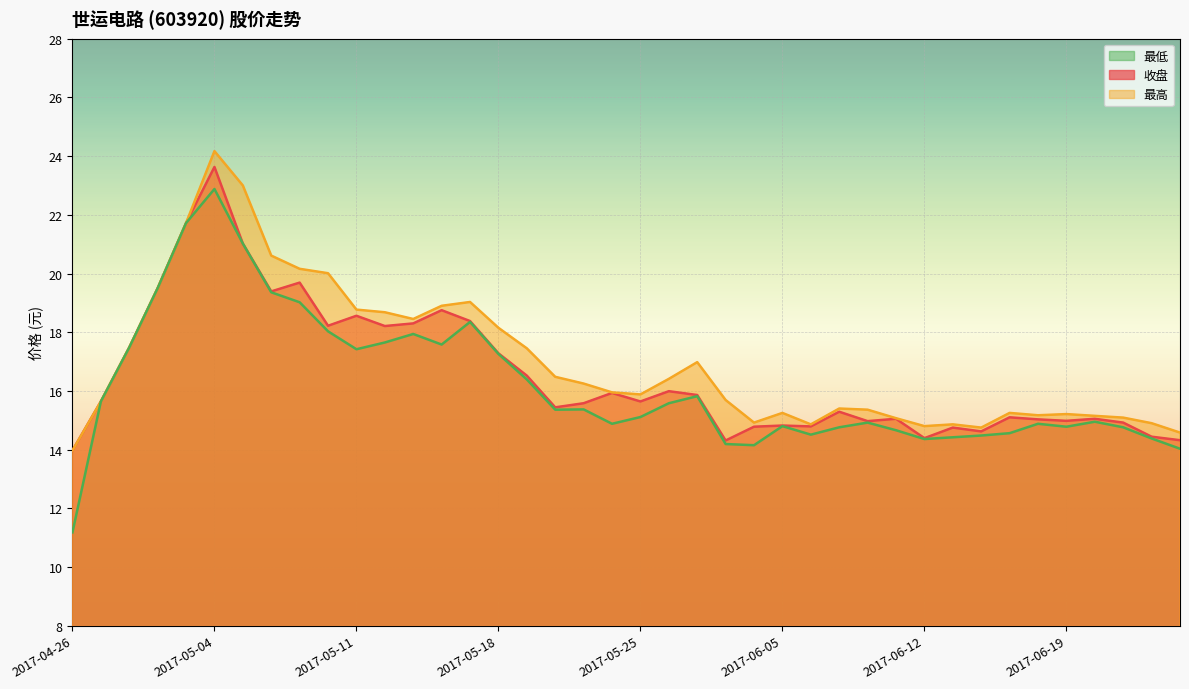

In 最高, how many points are lower than both neighbors (excluding endpoints)?

7